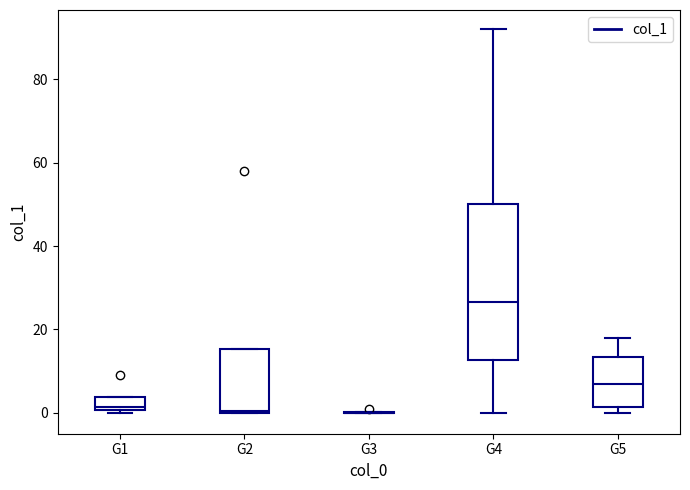

Where is the lower edge of the box for G2 on the y-axis? The values are not printed on the chart, so give them approximately, as read against the axis.

0